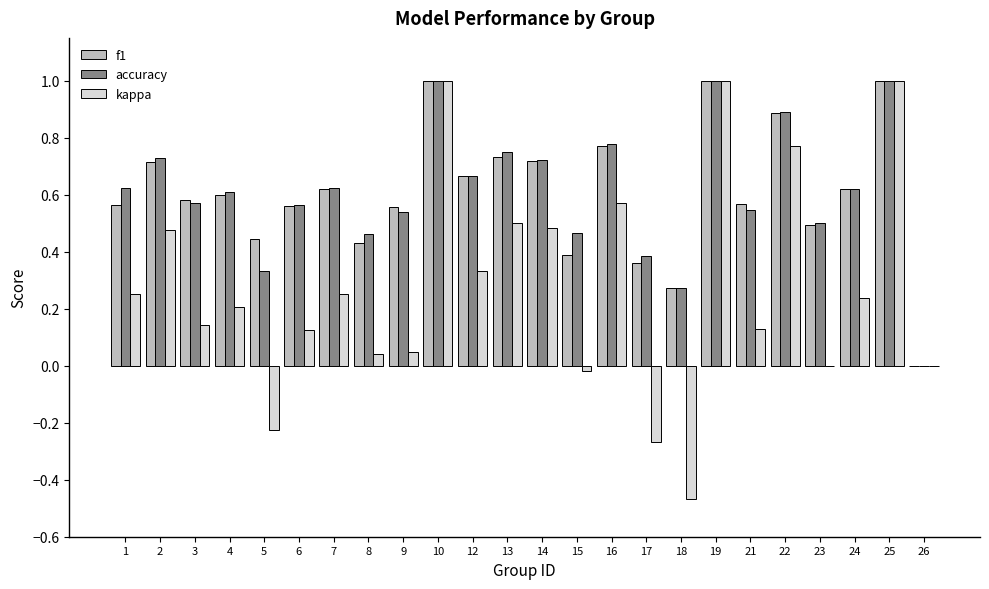

True or false: accuracy has a value of 0.6 at 7.

True